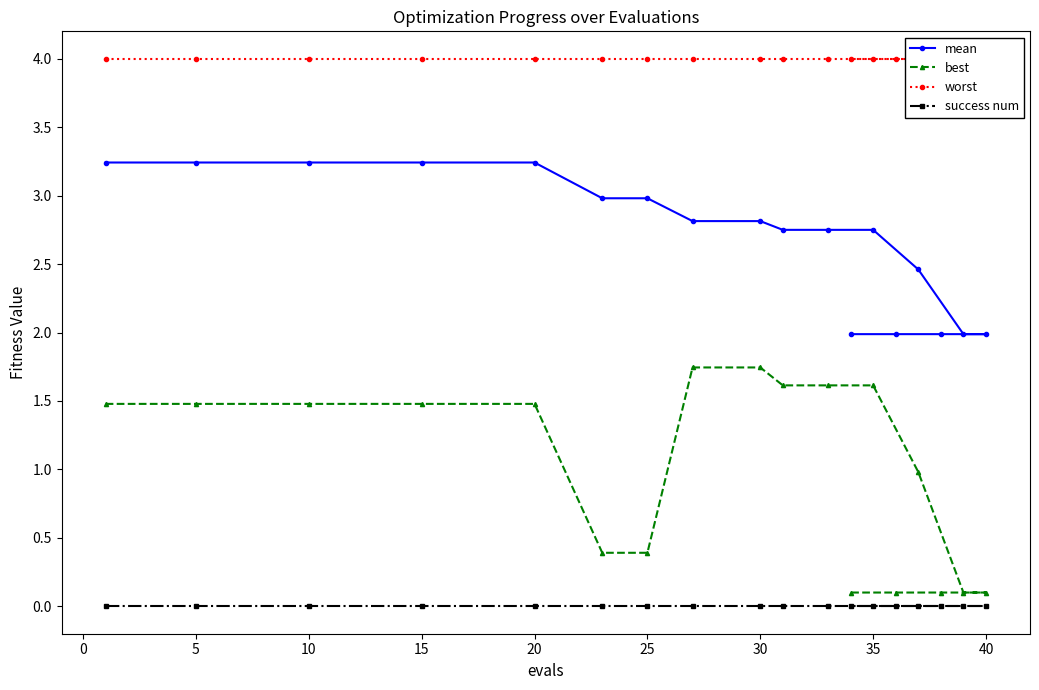

True or false: success num and mean cross at least once.

False